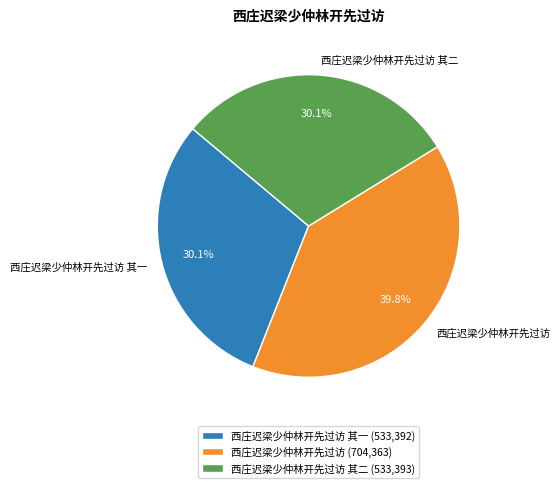

Is it true that 西庄迟梁少仲林开先过访 其二 is 37% of the pie?

False